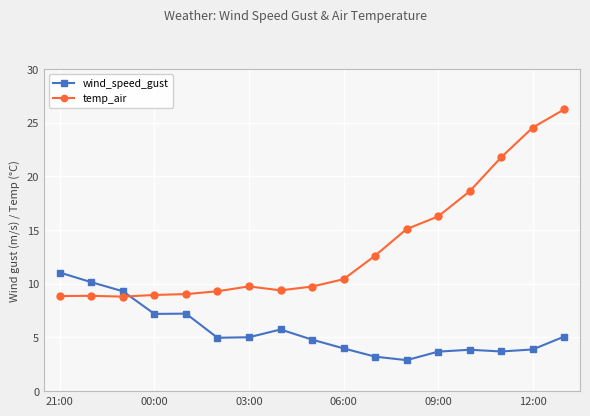

What is the value of the temp_air point at the 13th from the left?

16.3